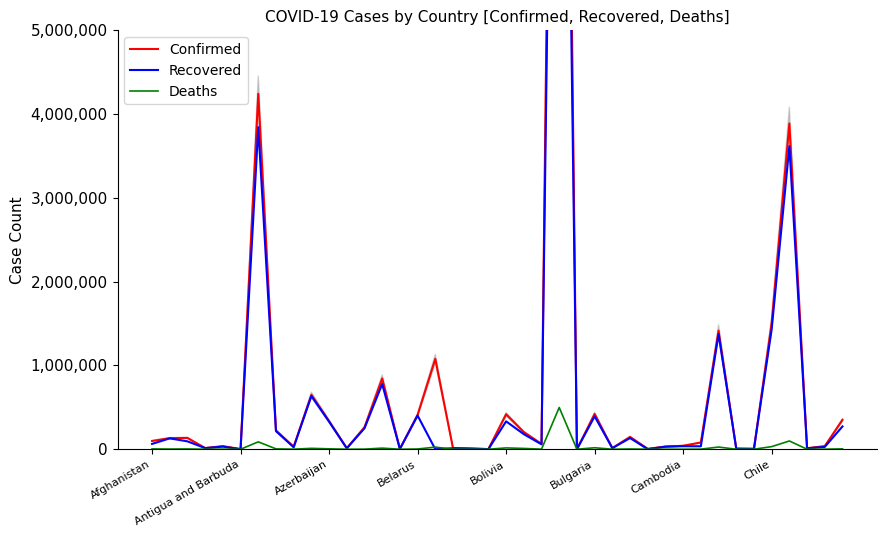

Which series changed the most between 9 and 22?

Confirmed